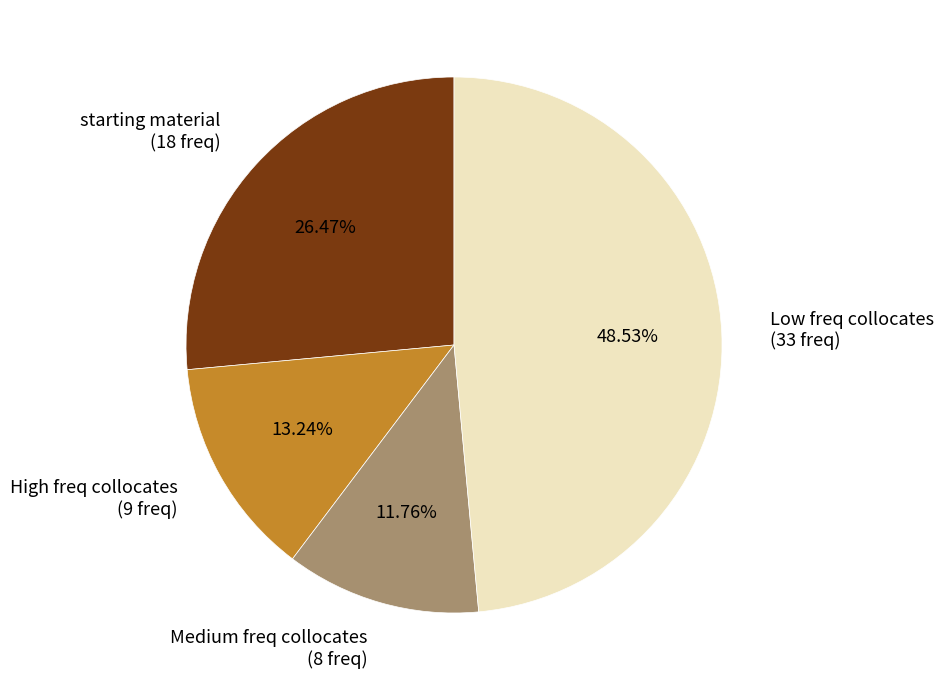

Count the number of slices in the pie.

4